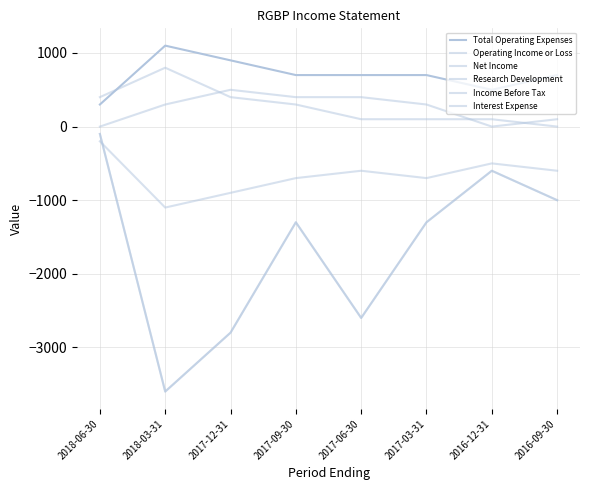

Reading left to right, what are all the values shown in this chart?

Total Operating Expenses: 300	1100	900	700	700	700	500	700
Operating Income or Loss: -200	-1100	-900	-700	-600	-700	-500	-600
Net Income: -100	-3600	-2800	-1300	-2600	-1300	-600	-1000
Research Development: 0	300	500	400	400	300	0	100
Income Before Tax: -100	-3600	-2800	-1300	-2600	-1300	-600	-1000
Interest Expense: 400	800	400	300	100	100	100	0